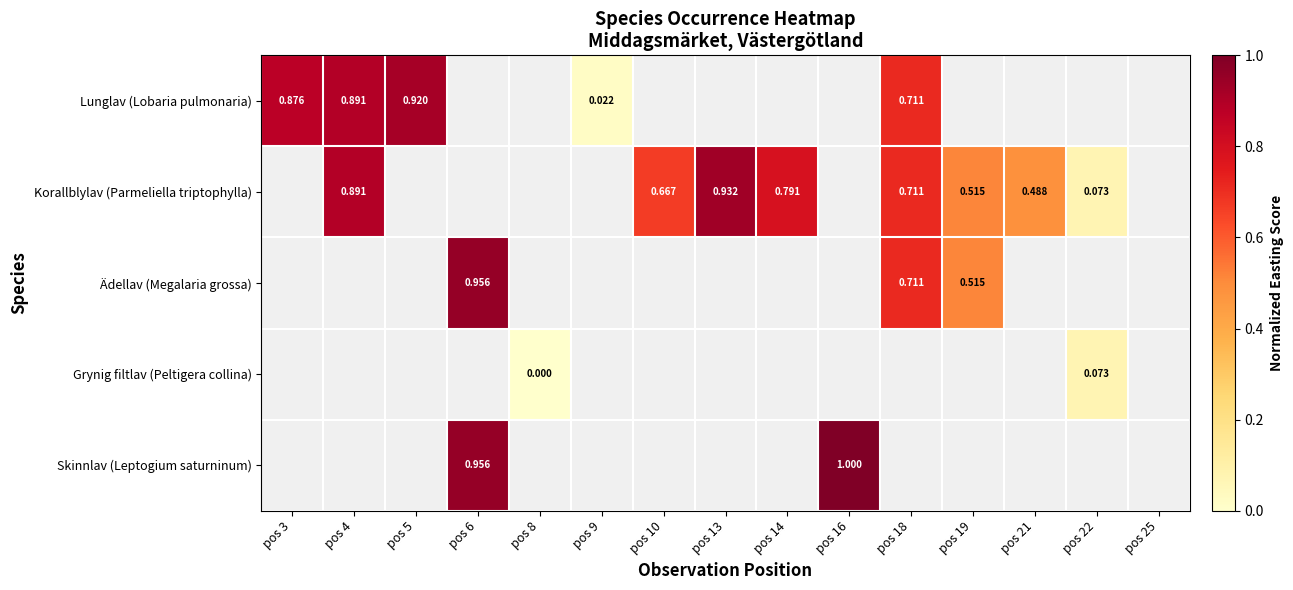

What is the approximate value of Lunglav (Lobaria pulmonaria) at pos 3?

0.9